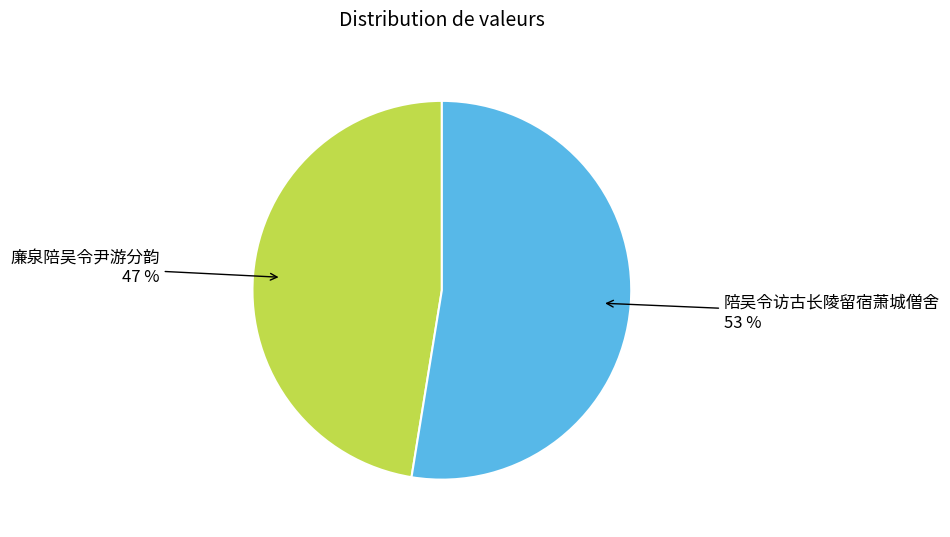

Rank the categories by value from lowest to highest.

廉泉陪吴令尹游分韵, 陪吴令访古长陵留宿萧城僧舍